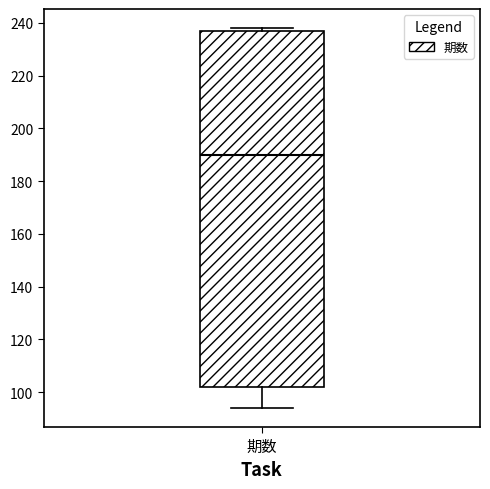

Transcribe this box plot: give where the median line is, the range the box spans, and where the two whiskers end, as read against the y-axis. The values are not printed on the chart, so give them approximately, as read against the axis.

median 190, box 102 to 238, whiskers 94 to 238 (just above the box's upper edge)